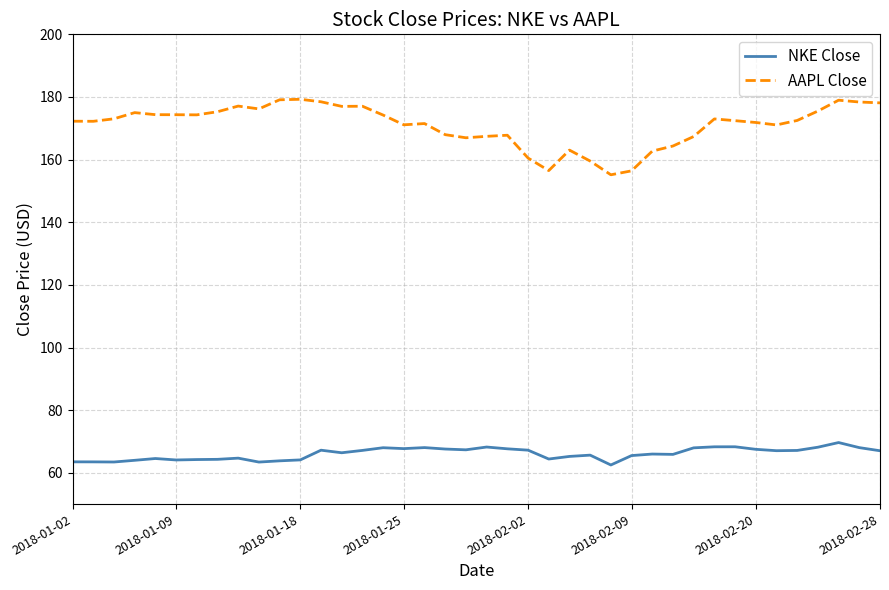

At how many categories does at least one series exceed 107?

40